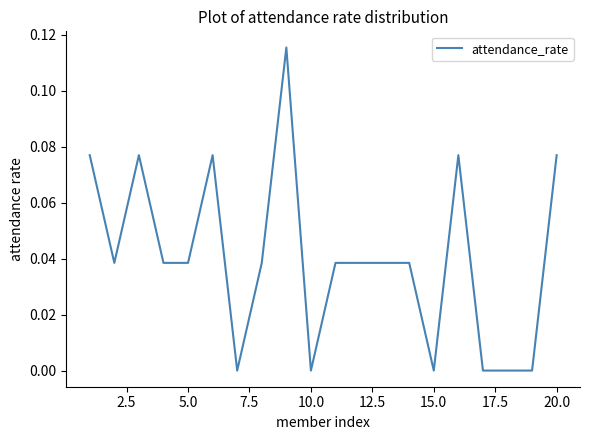

How many lines are shown in the chart?

1